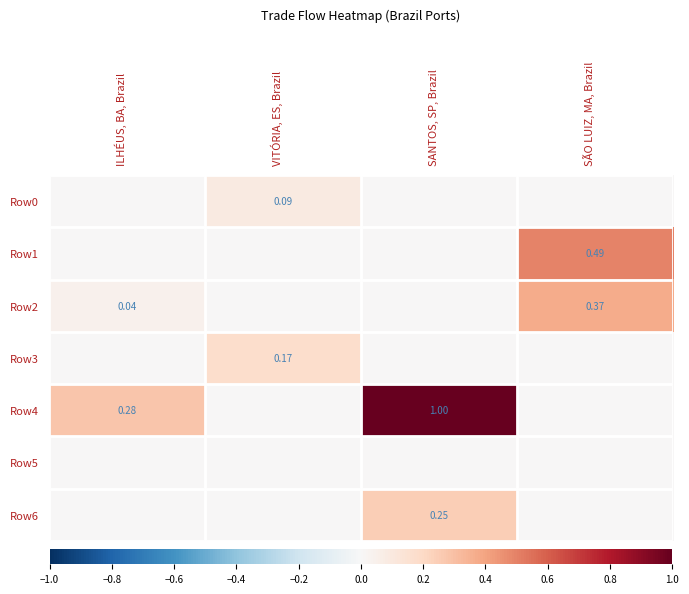

Rank the series by their maximum value, from lowest to highest.

Row5, Row0, Row3, Row6, Row2, Row1, Row4